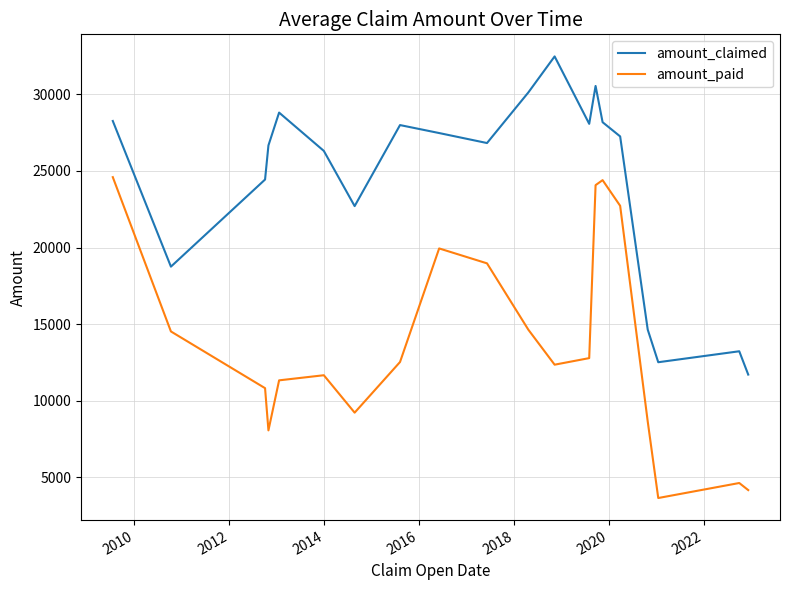

What is the minimum value for amount_paid?

3658.3